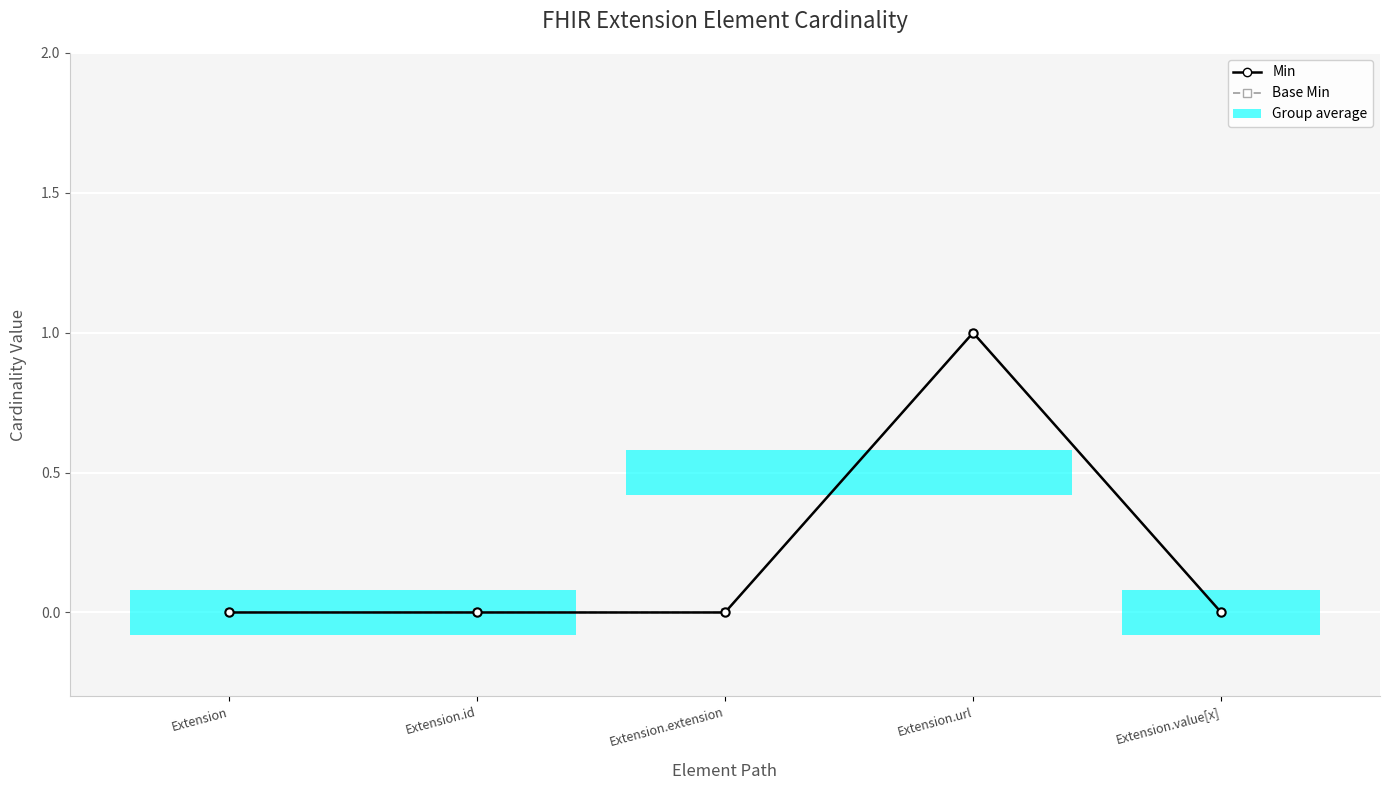

How many categories are shown in the chart?

5